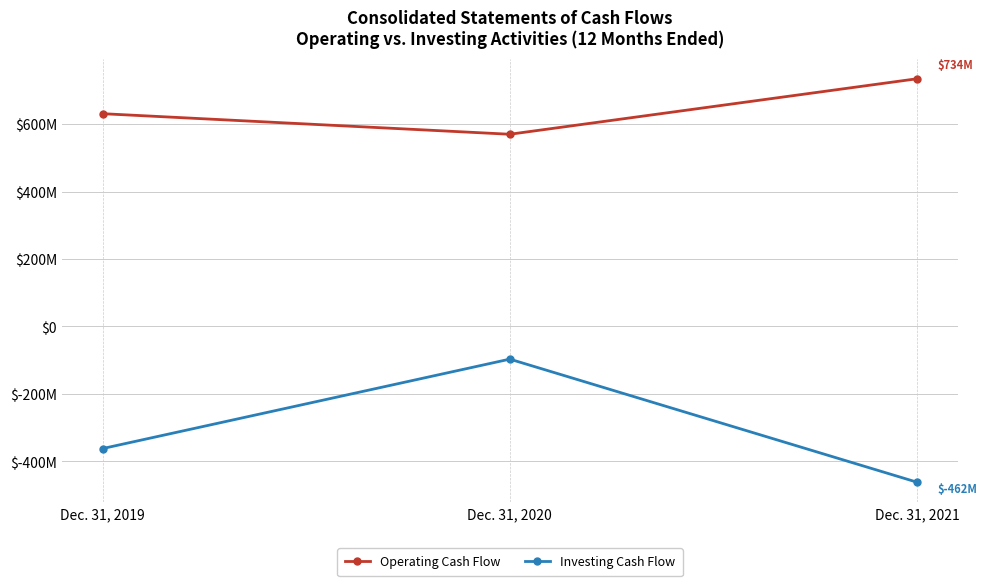

At which category is the sum across all series the highest?

Dec. 31, 2020